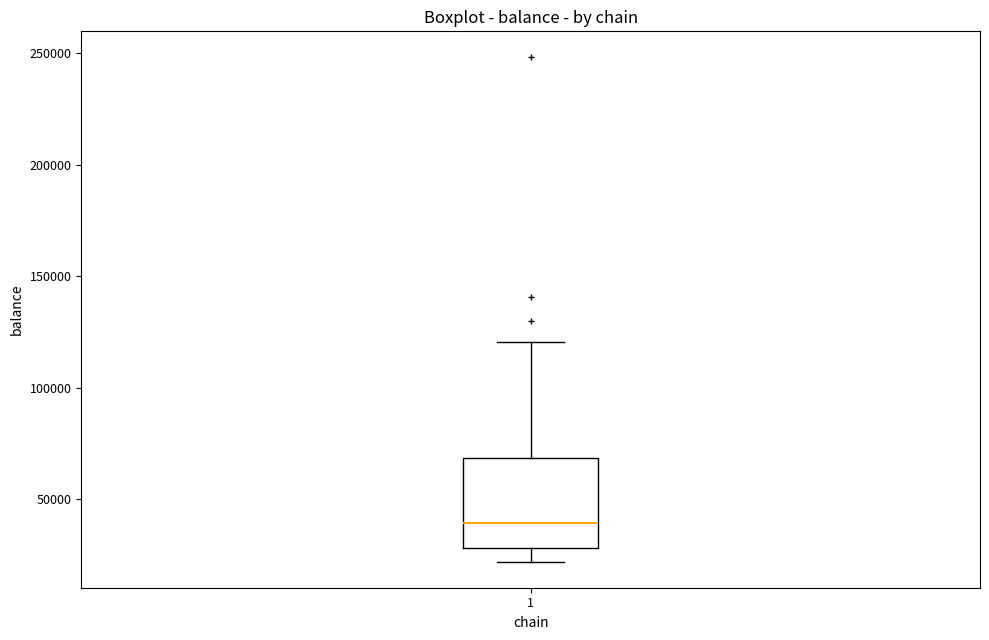

Where does the lower whisker of the box at x = 1 end on the y-axis? The values are not printed on the chart, so give them approximately, as read against the axis.

20000